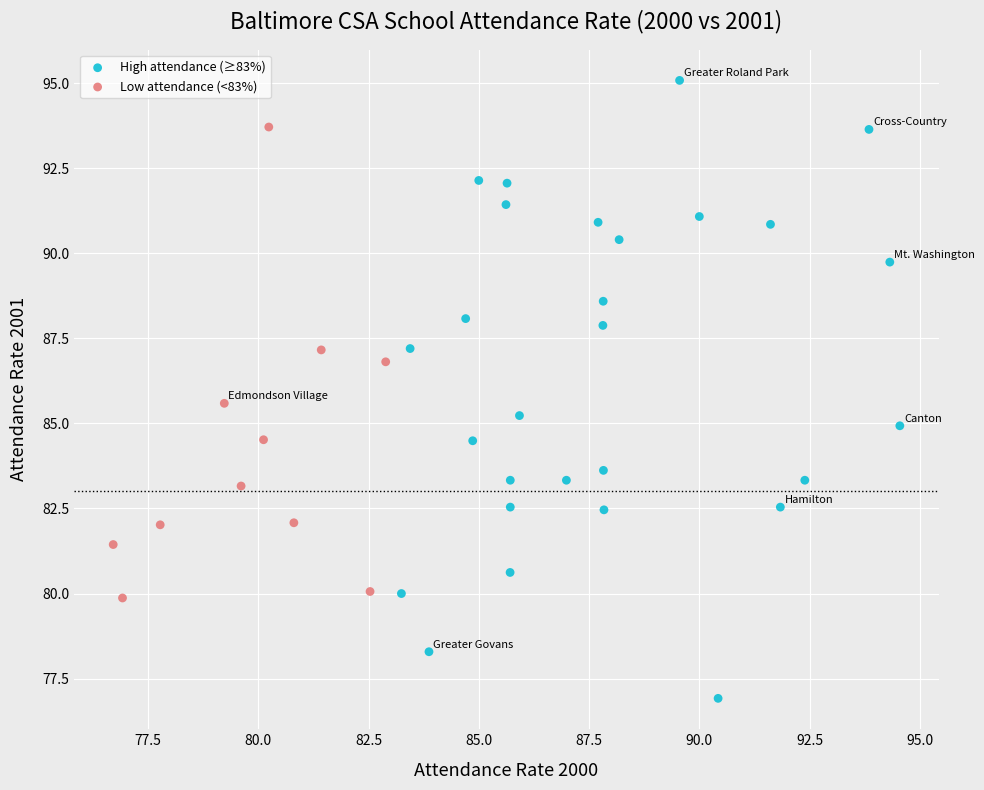

Which series contains the highest Y value?

High attendance (≥83%)